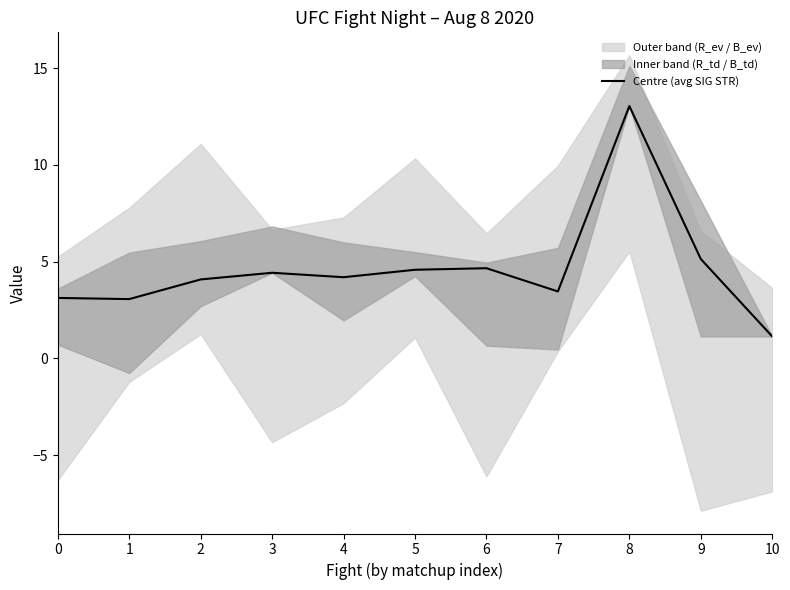

Rank the categories by value from highest to lowest.

8, 9, 6, 5, 3, 4, 2, 7, 0, 1, 10